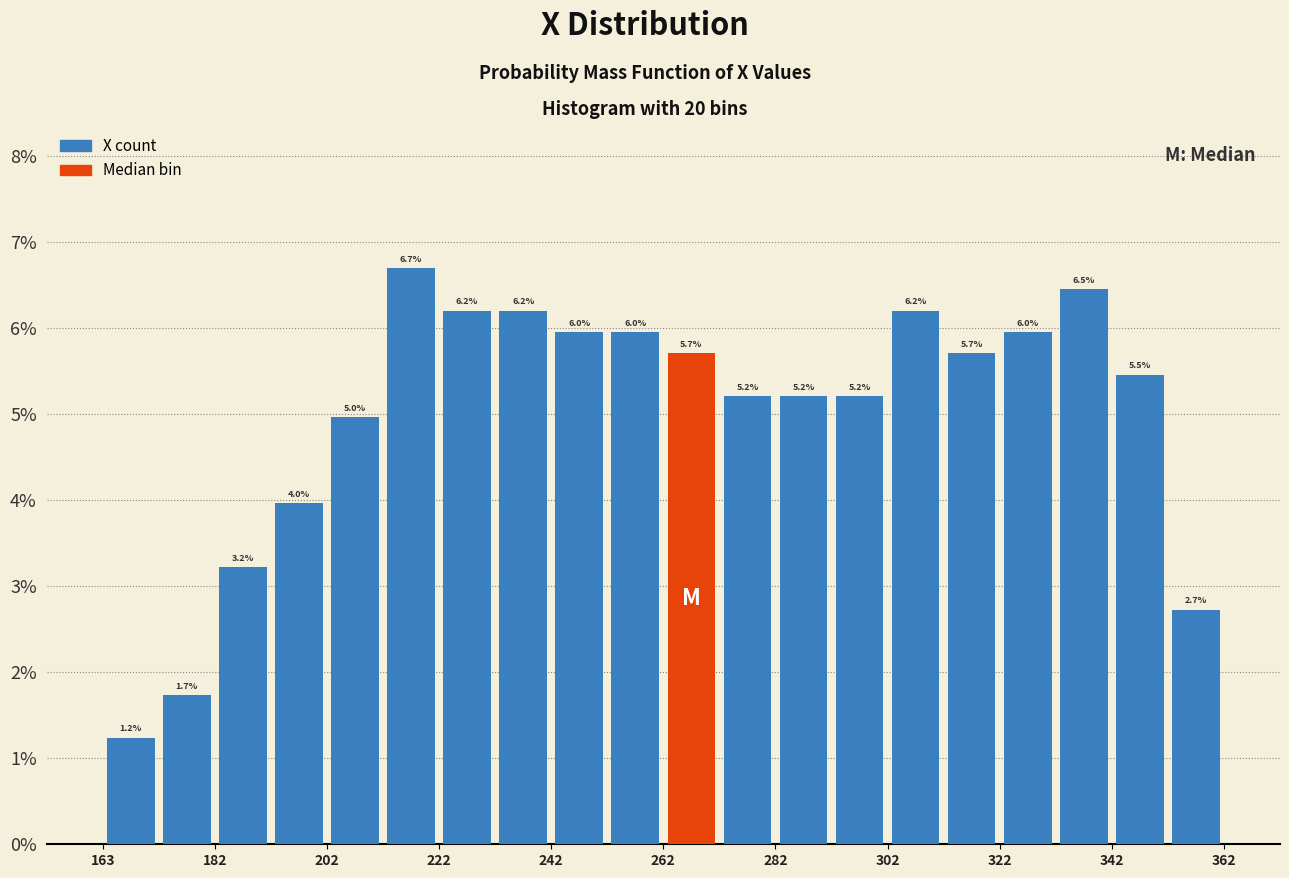

Which range on the x-axis has the tallest bar?

212 to 222